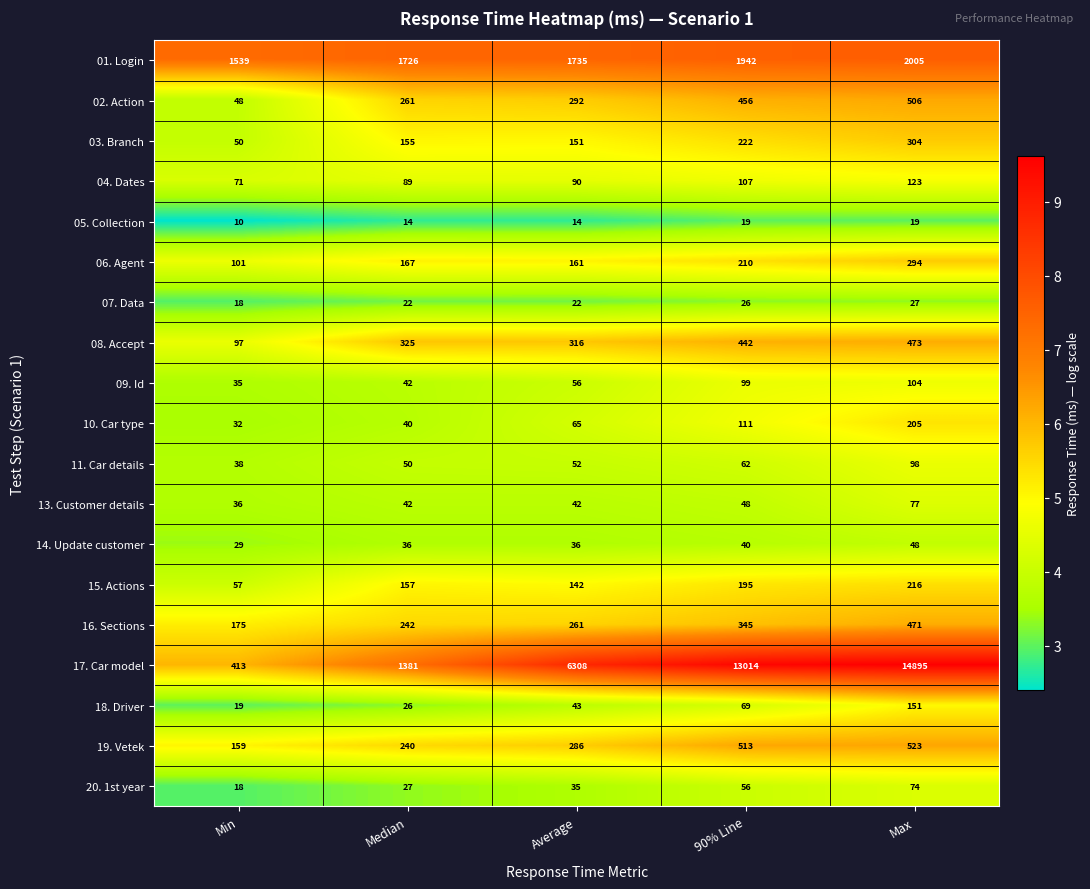

True or false: 13. Customer details has a value of 22 at Min.

False